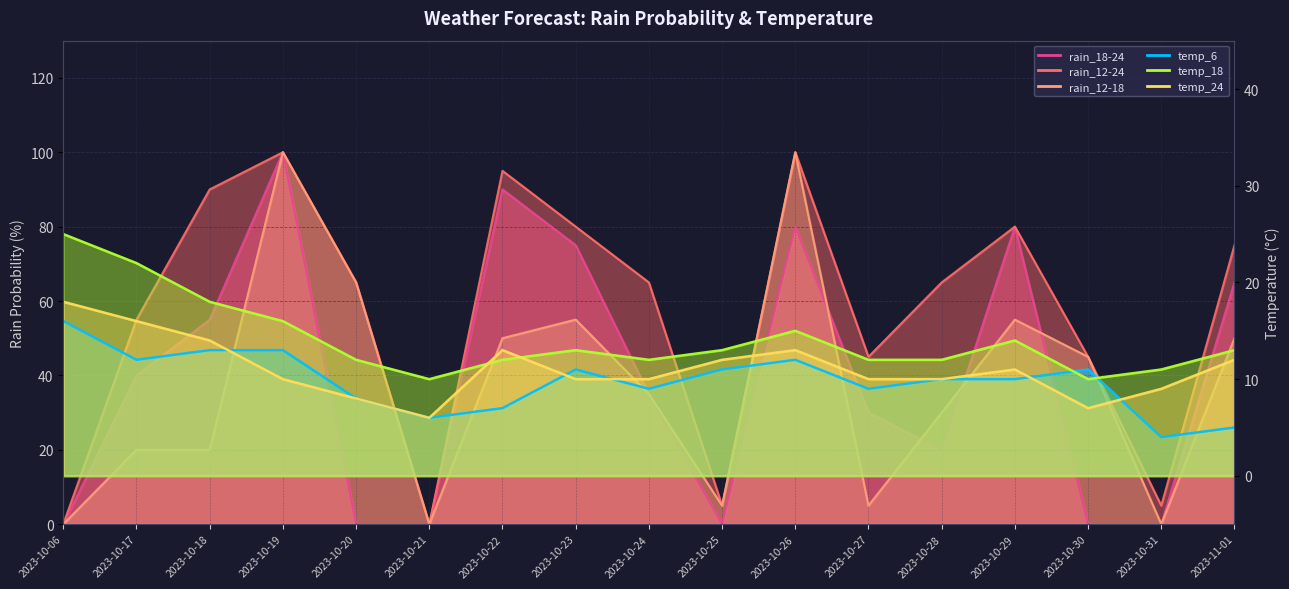

Reading left to right, list all the values displayed in this chart.

rain_18-24: 0	40	55	100	0	0	90	75	35	0	80	30	20	80	0	0	65
rain_12-24: 0	55	90	100	65	0	95	80	65	5	100	45	65	80	45	5	75
rain_12-18: 0	20	20	100	65	0	50	55	35	5	100	5	30	55	45	0	50
temp_6: 16	12	13	13	8	6	7	11	9	11	12	9	10	10	11	4	5
temp_18: 25	22	18	16	12	10	12	13	12	13	15	12	12	14	10	11	13
temp_24: 18	16	14	10	8	6	13	10	10	12	13	10	10	11	7	9	12